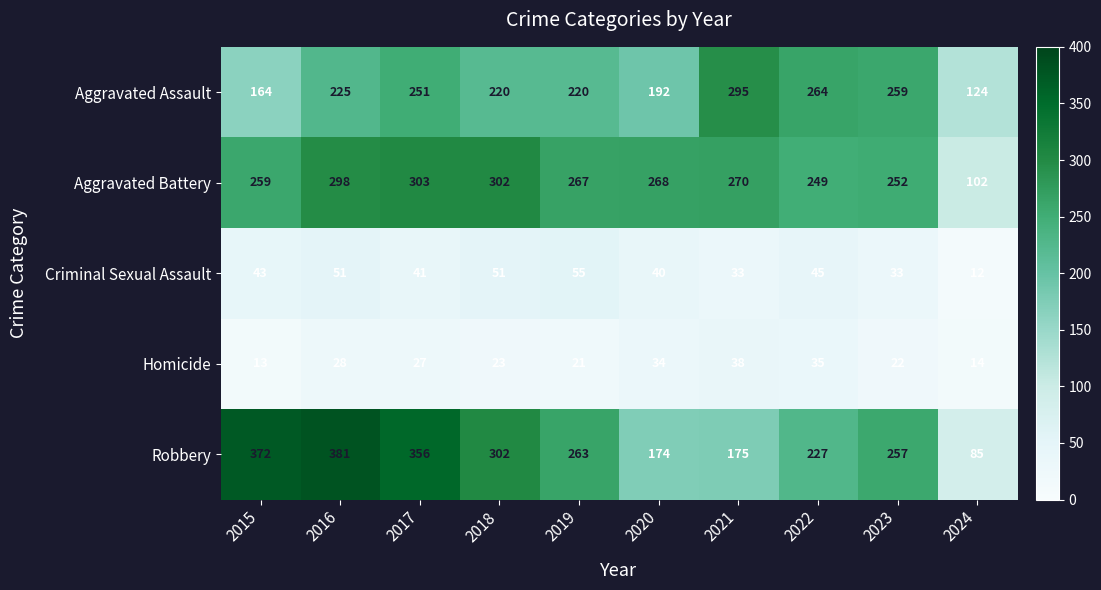

Count the number of categories in the chart.

10